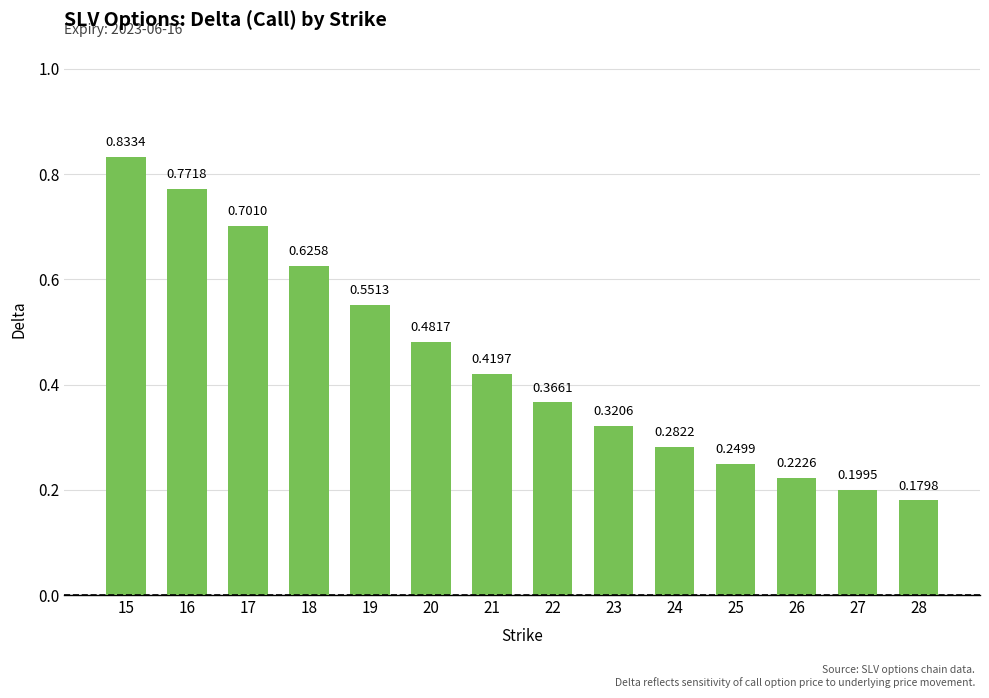

True or false: the data shows 0.4 at 24.

False